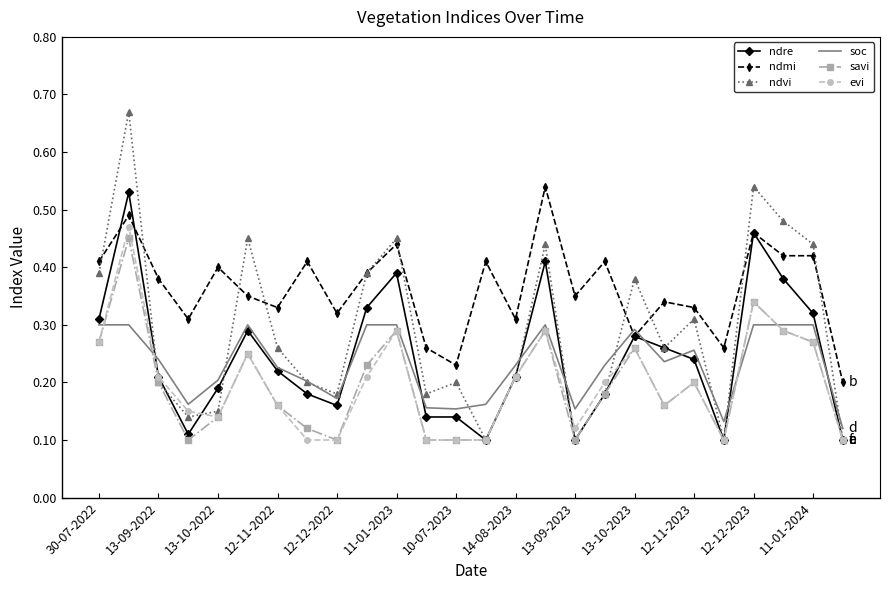

True or false: ndre has more than 1 interior local peaks.

True